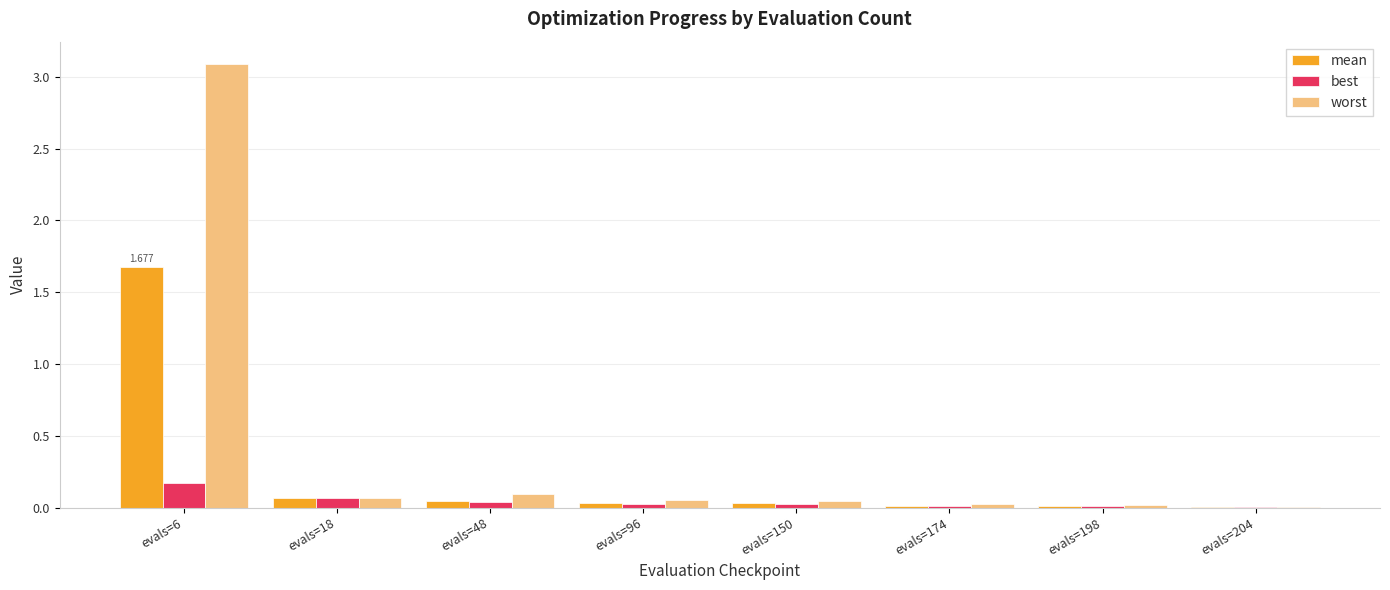

What is the highest value of the best series?

0.2